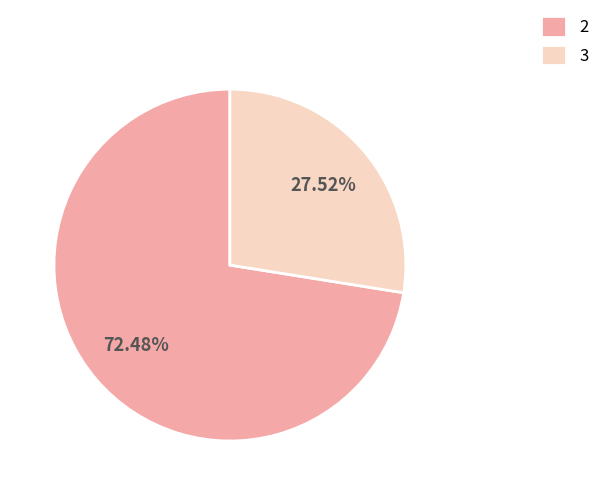

How many slices are in this pie chart?

2